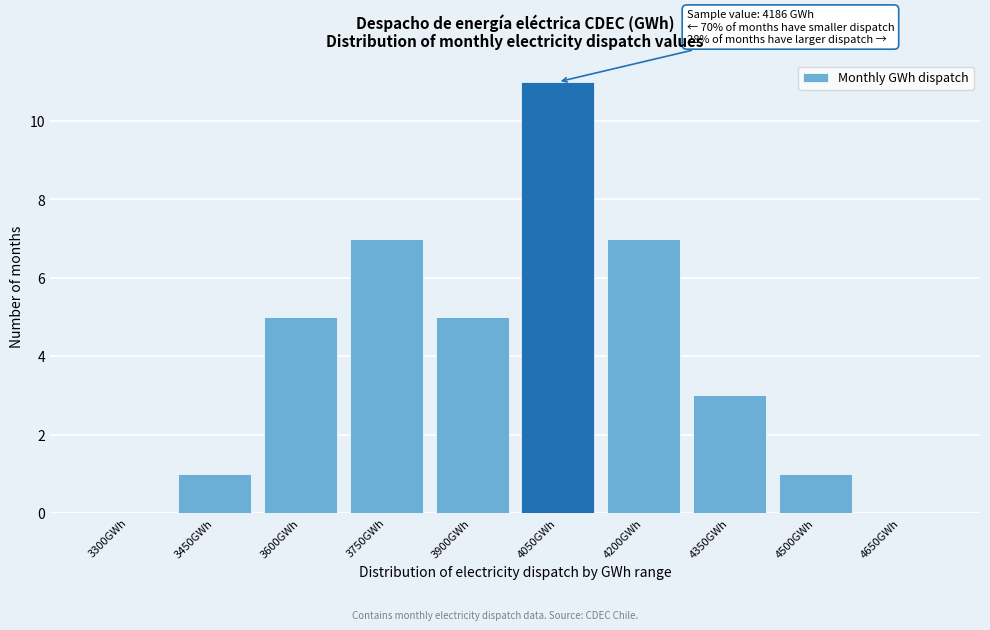

Reading left to right, transcribe all the data shown in this chart.

3300GWh=0	3450GWh=1	3600GWh=5	3750GWh=7	3900GWh=5	4050GWh=11	4200GWh=7	4350GWh=3	4500GWh=1	4650GWh=0